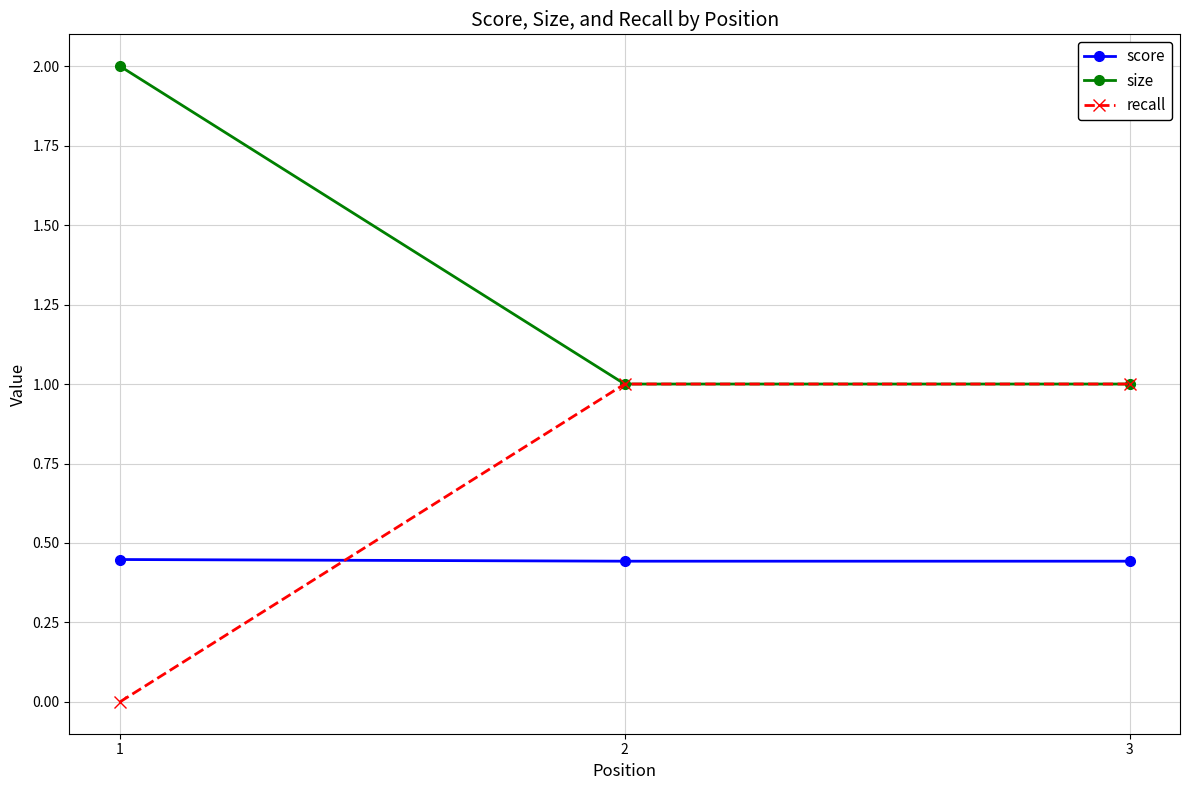

What is the sum of the recall values at 2 and 1?

1.0